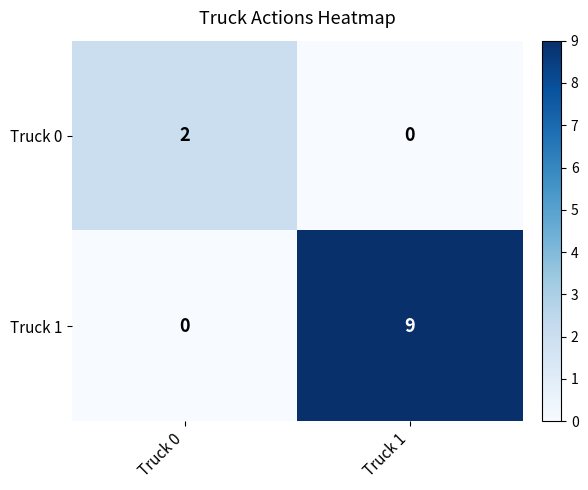

The value of Truck 1 at Truck 0 is 5. True or false?

False